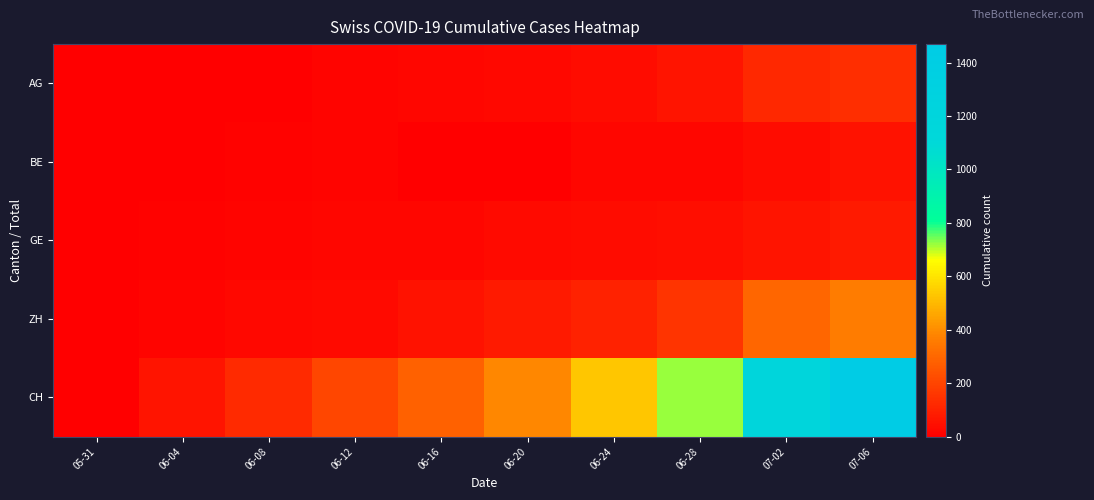

At which category is the sum across all series the highest?

07-06